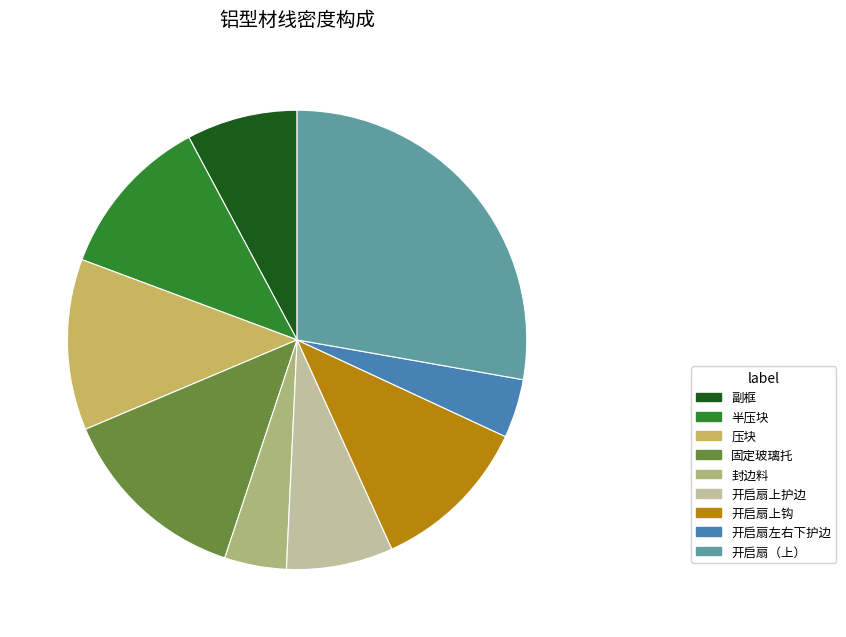

How many segments does this pie chart have?

9